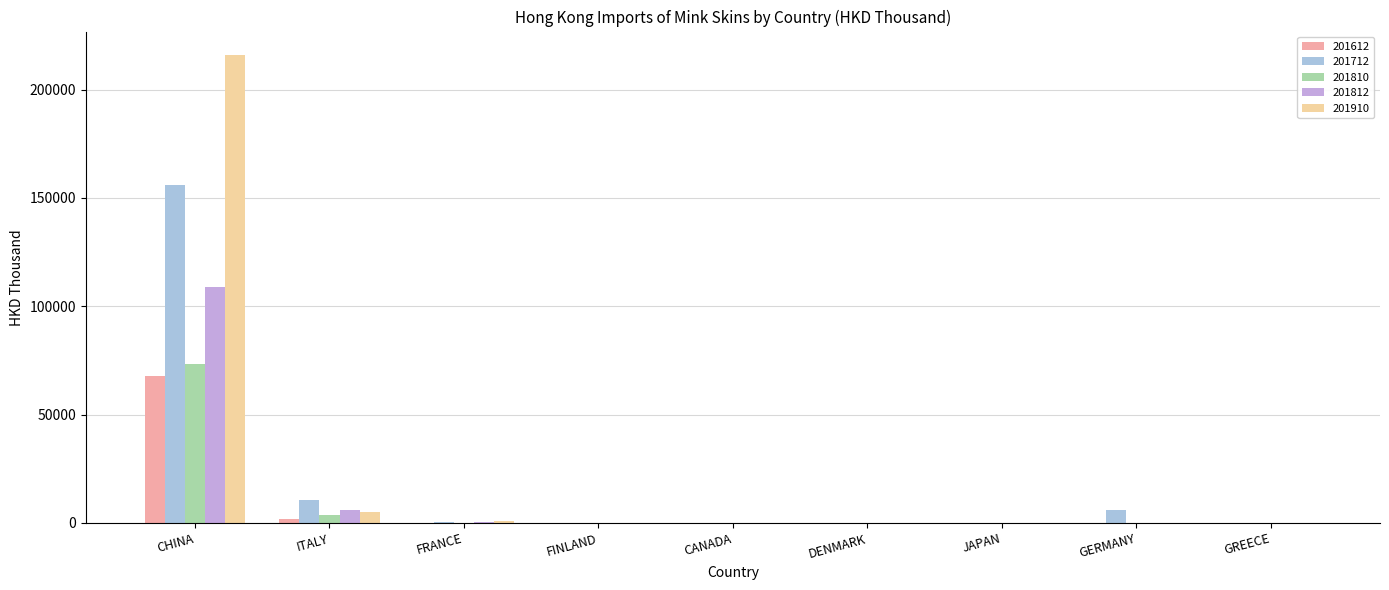

At which label does 201810 first exceed 65?

CHINA